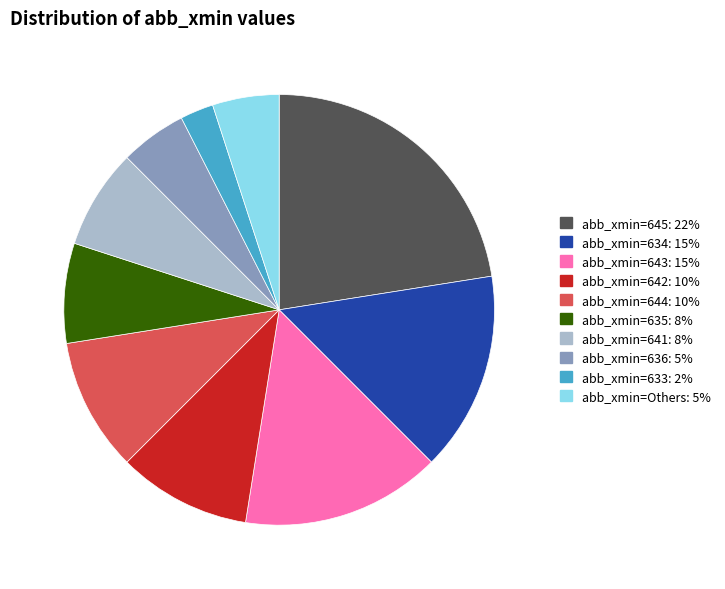

Count the number of slices in the pie.

10